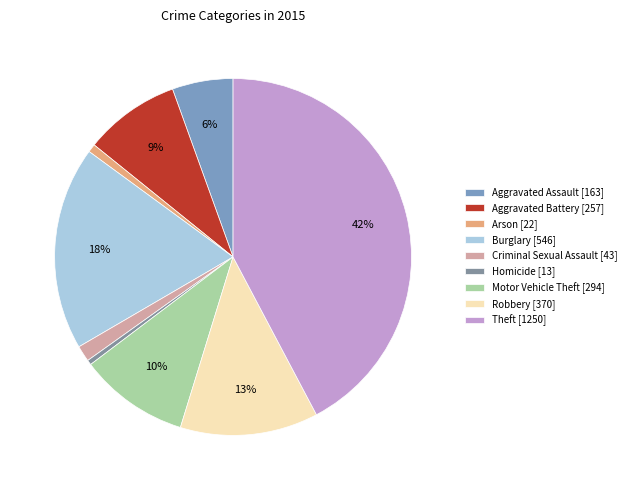

To the nearest percent, what percentage of the pie is Burglary?

18%